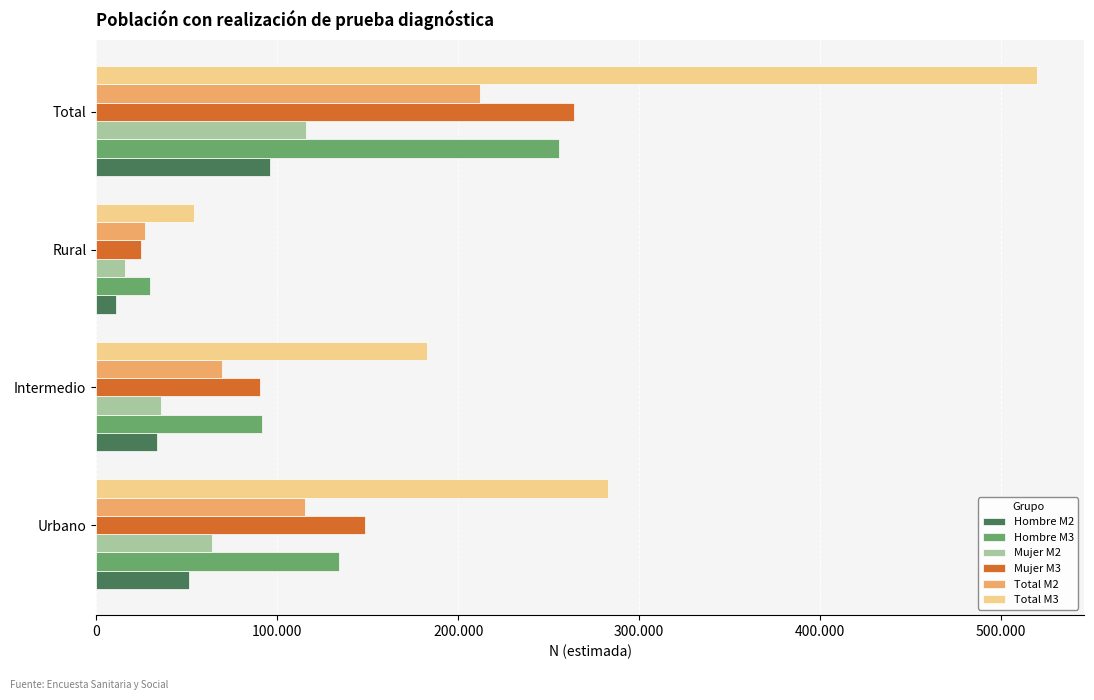

What are all the series names shown in the legend?

Hombre M2, Hombre M3, Mujer M2, Mujer M3, Total M2, Total M3